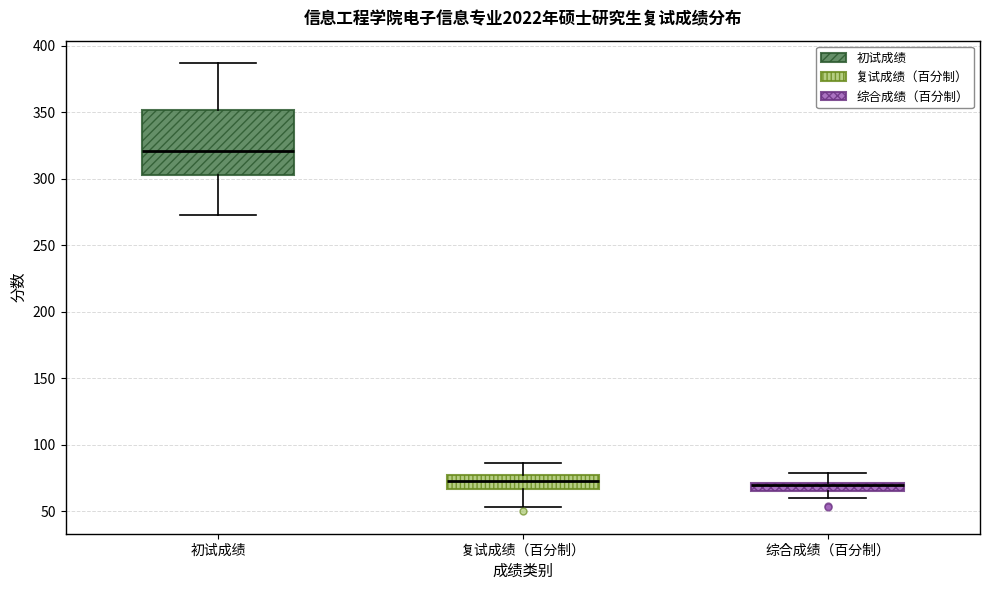

Where does the upper whisker of the box for 综合成绩（百分制） end on the y-axis? The values are not printed on the chart, so give them approximately, as read against the axis.

80